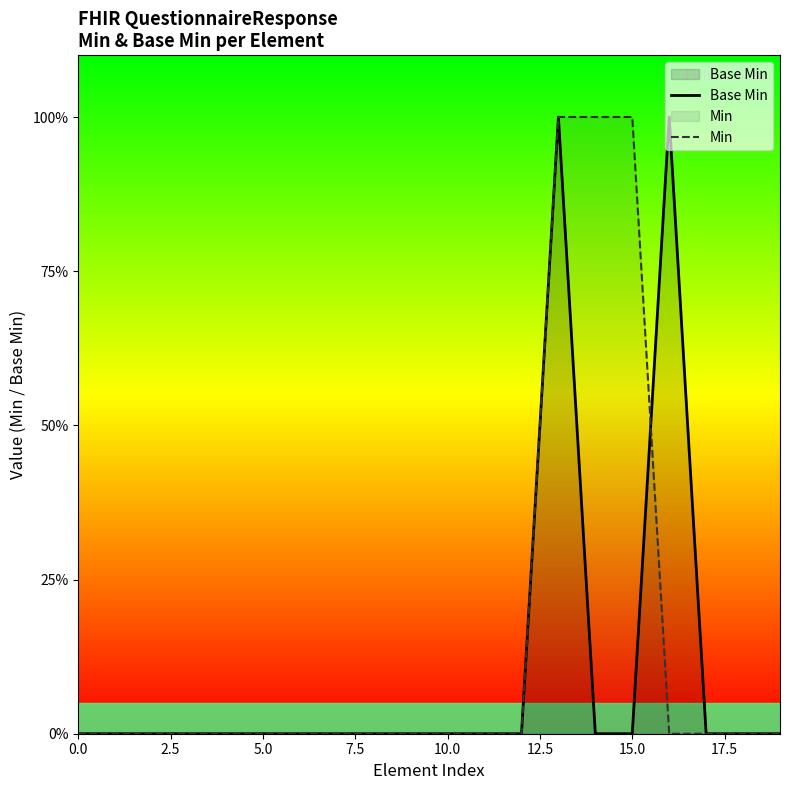

True or false: Base Min has a value of 1 at 13.

True